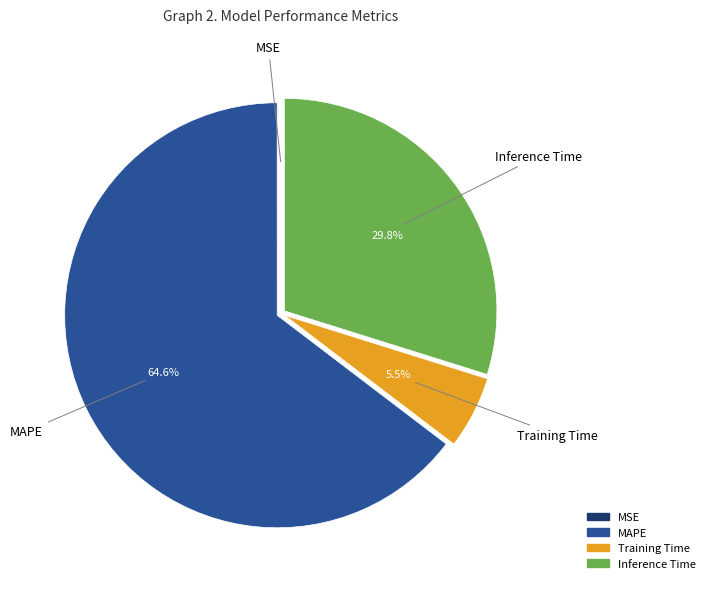

Is there any slice that represents more than half of the pie?

Yes